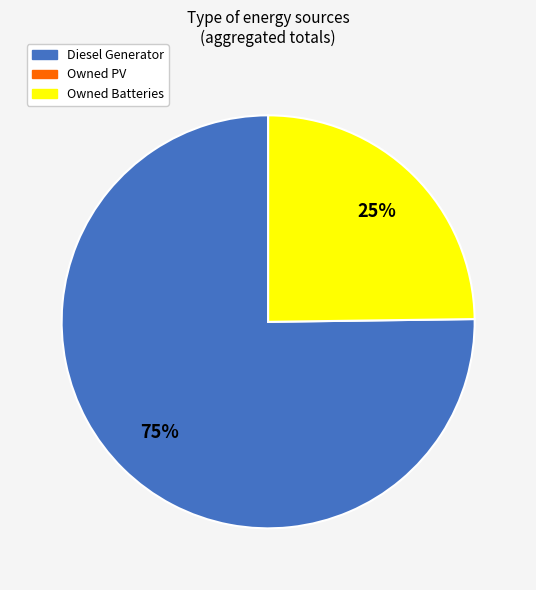

Is there any slice that represents more than half of the pie?

Yes